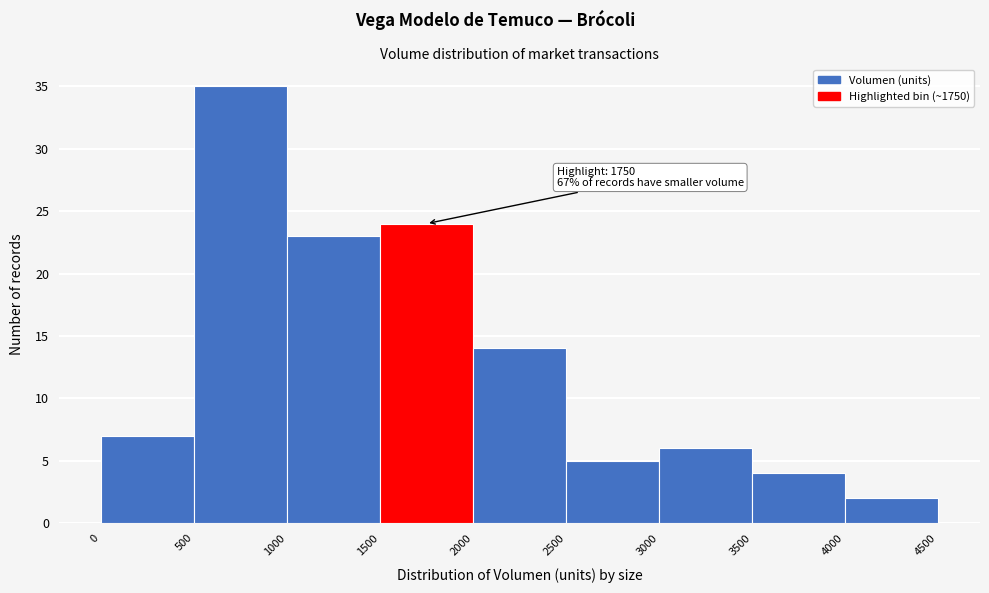

Over which range of the x-axis is the bar tallest?

500 to 1000